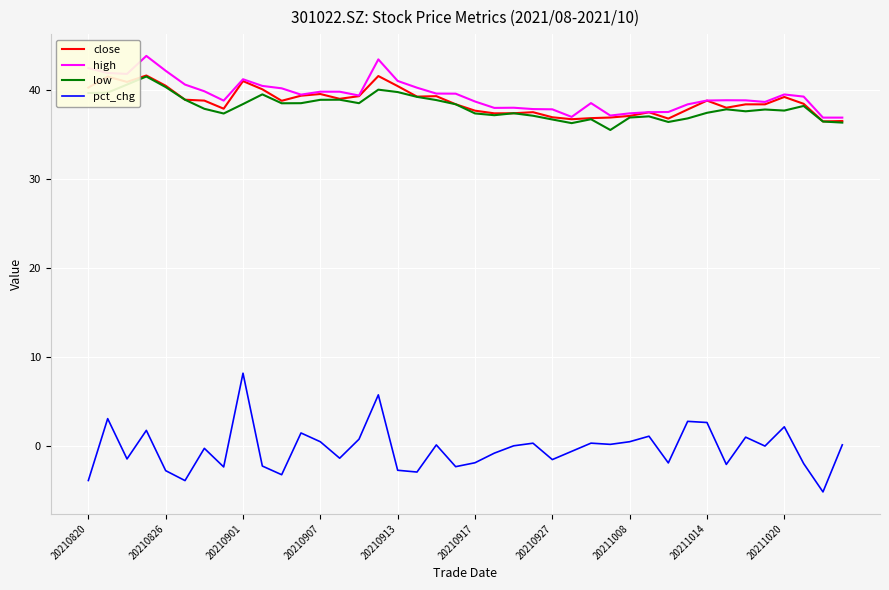

Which series has the largest range (max minus min)?

pct_chg